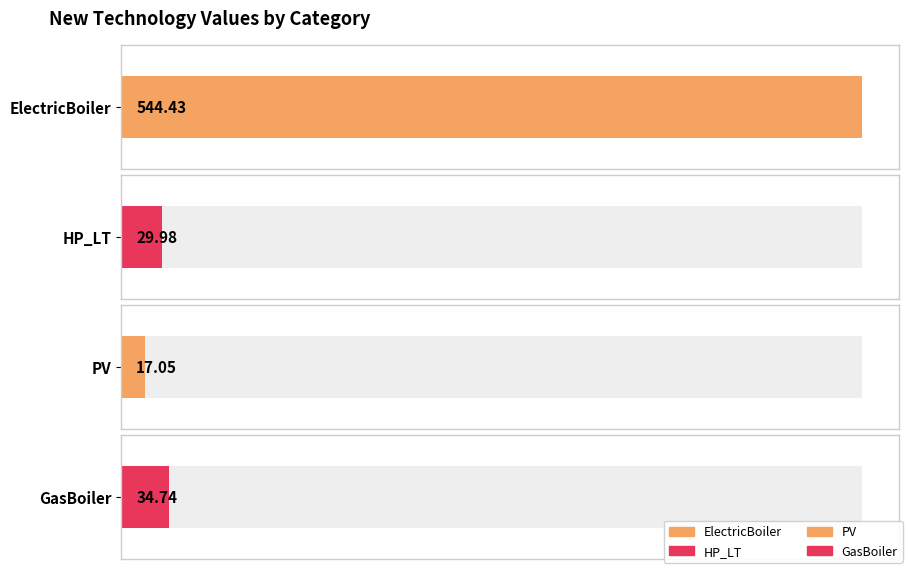

Reading right to left, transcribe all the data shown in this chart.

34.7	17.1	30.0	544.4